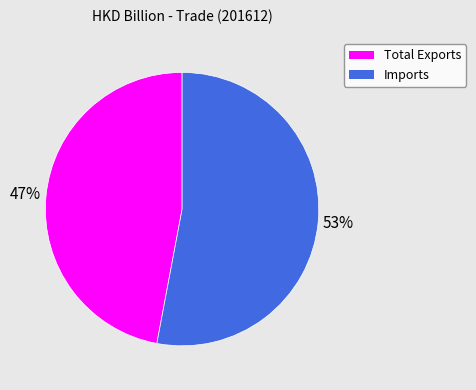

What percentage is the Imports slice, to the nearest percent?

53%